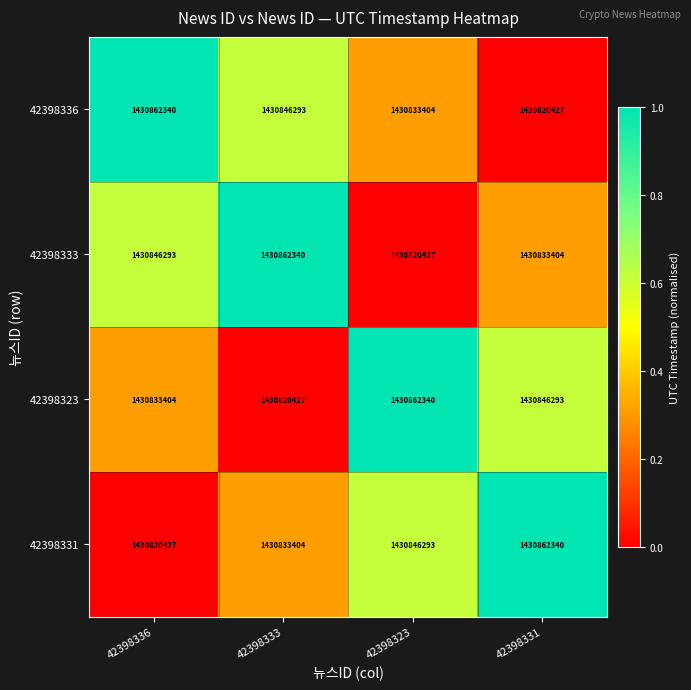

Reading left to right, transcribe all the data shown in this chart.

42398336: 1430862340	1430846293	1430833404	1430820427
42398333: 1430846293	1430862340	1430820427	1430833404
42398323: 1430833404	1430820427	1430862340	1430846293
42398331: 1430820427	1430833404	1430846293	1430862340